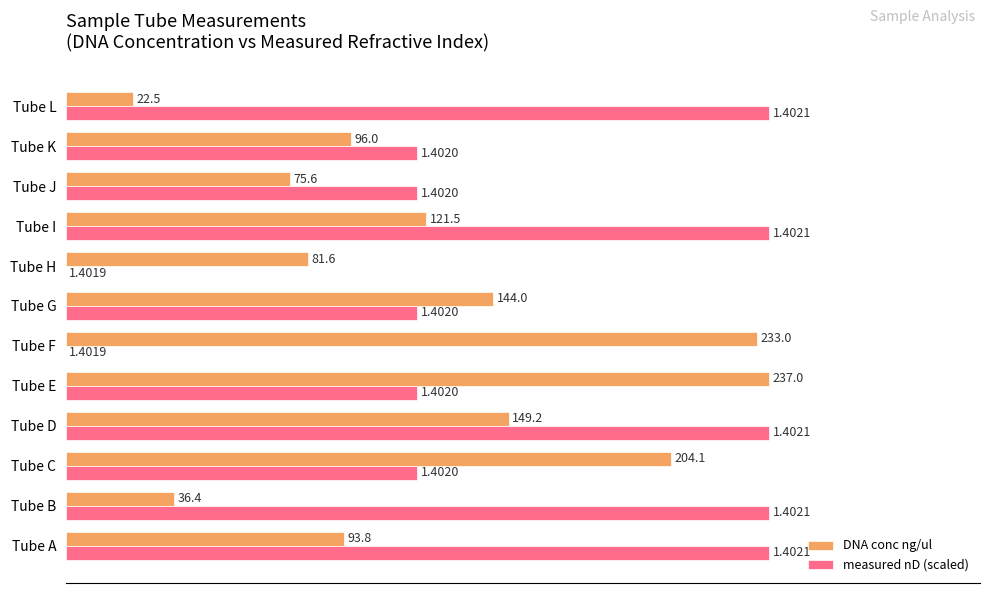

What are all the series names shown in the legend?

DNA conc ng/ul, measured nD (scaled)